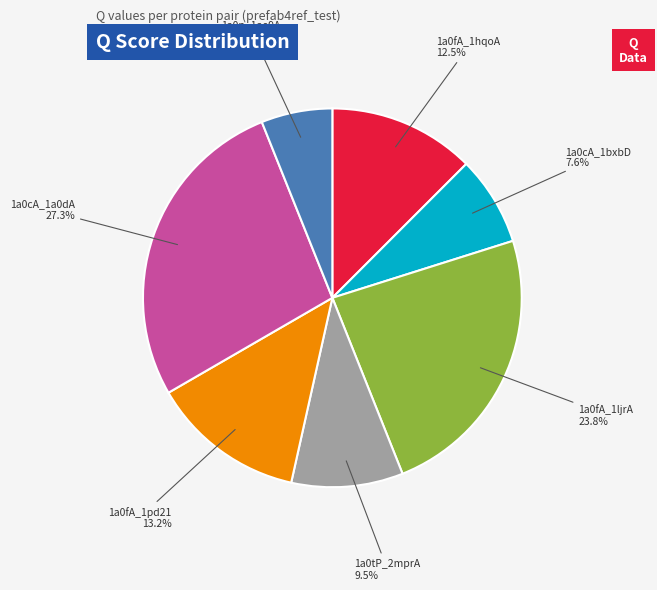

Is 1a0fA_1pd21 the majority of the pie?

No